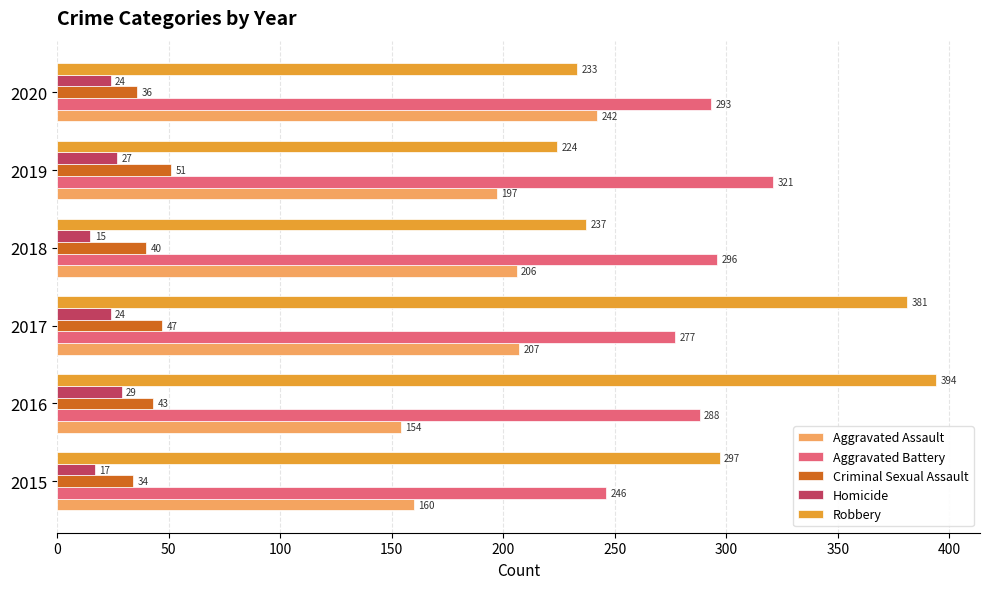

Which series has the largest range (max minus min)?

Robbery